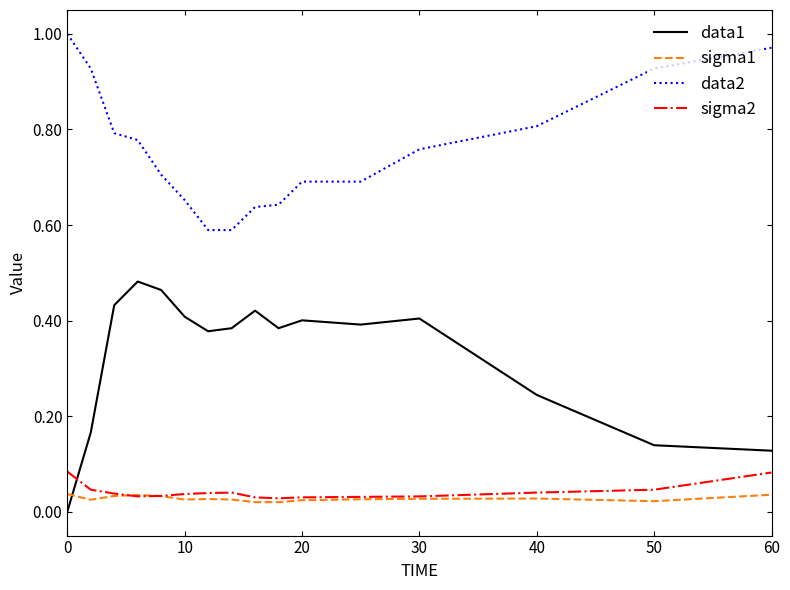

True or false: data1 and data2 cross at least once.

False